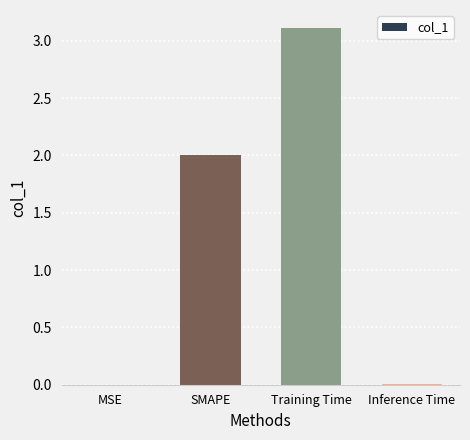

What is the greatest value displayed?

3.1